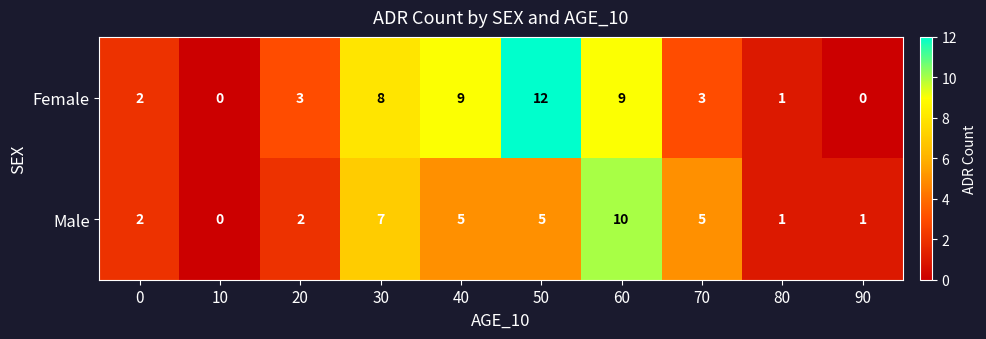

What is the difference between the maximum and minimum values in the Male series?

10